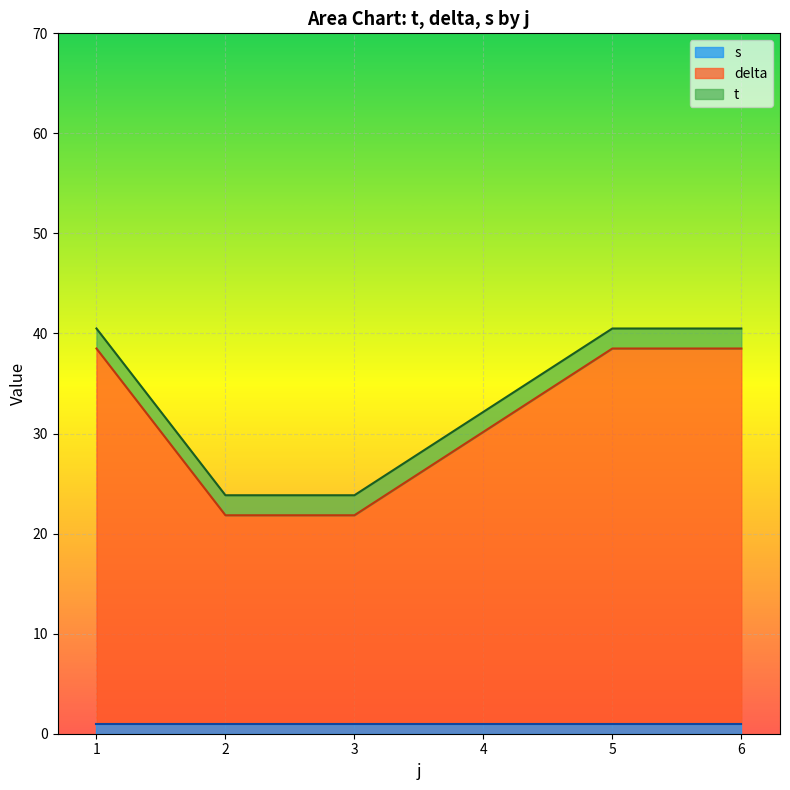

True or false: t and s cross at least once.

False